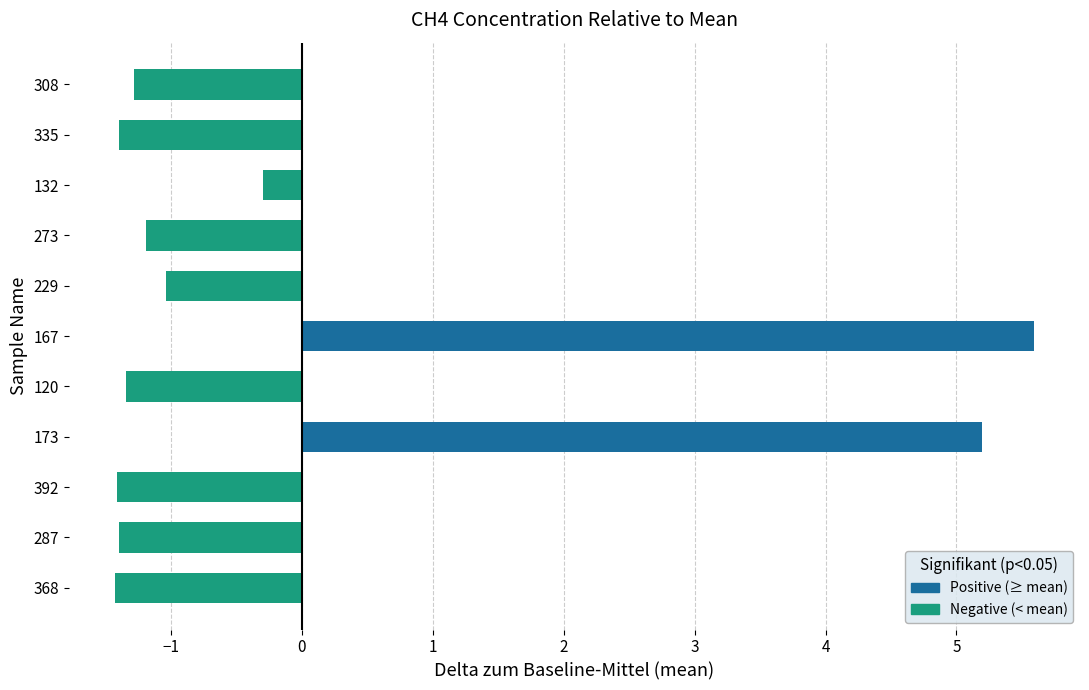

The chart shows a value of 5.2 at 173. True or false?

True